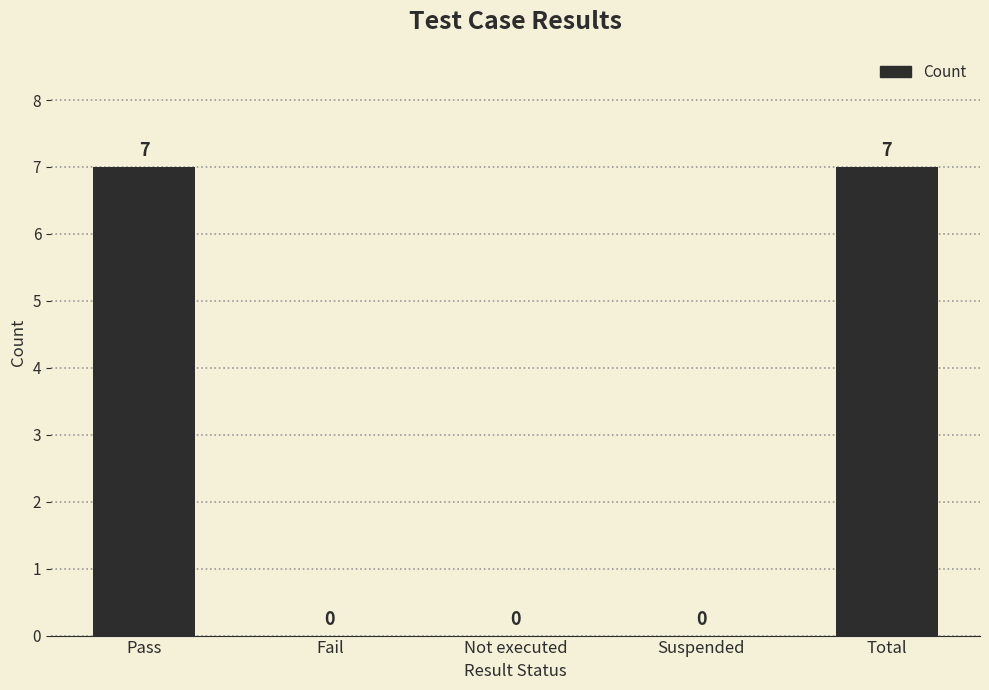

What is the sum of all values?

14